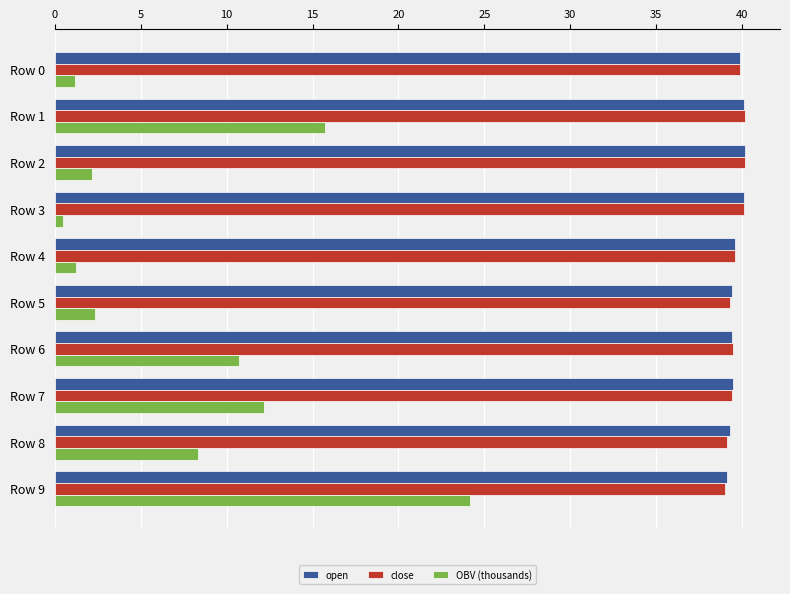

True or false: OBV (thousands) has a value of 2.8 at Row 6.

False